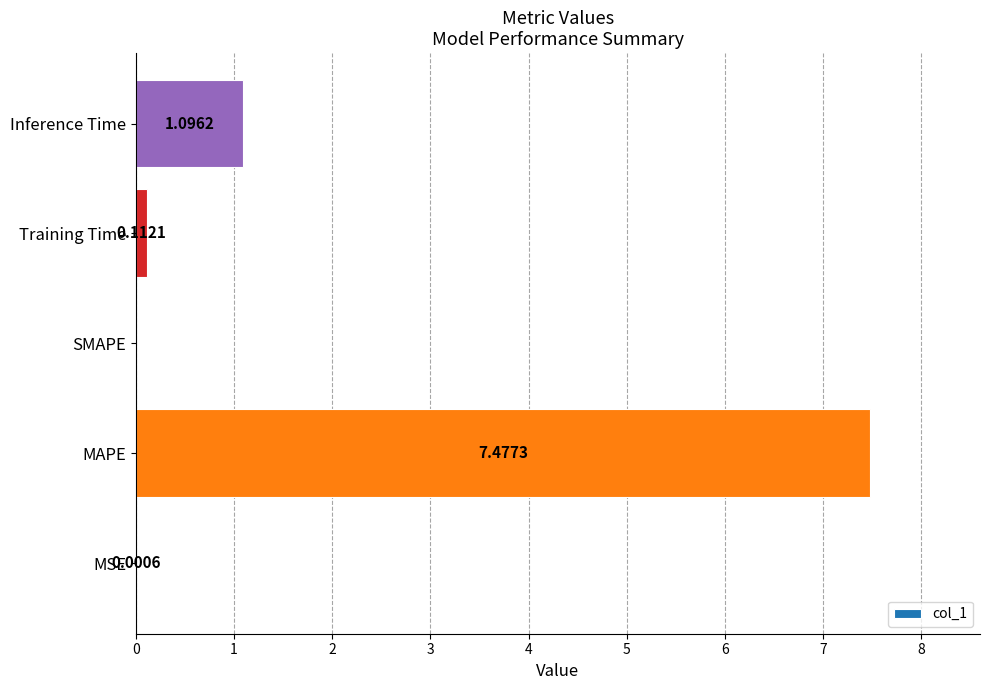

What is the sum of all values?

8.7